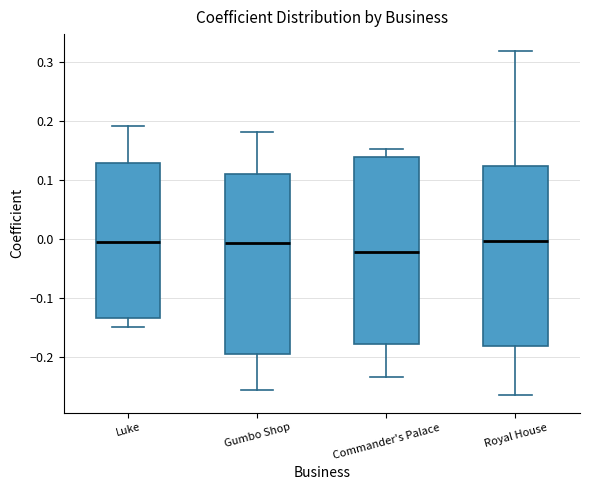

Where is the upper edge of the box for Royal House on the y-axis? The values are not printed on the chart, so give them approximately, as read against the axis.

0.12